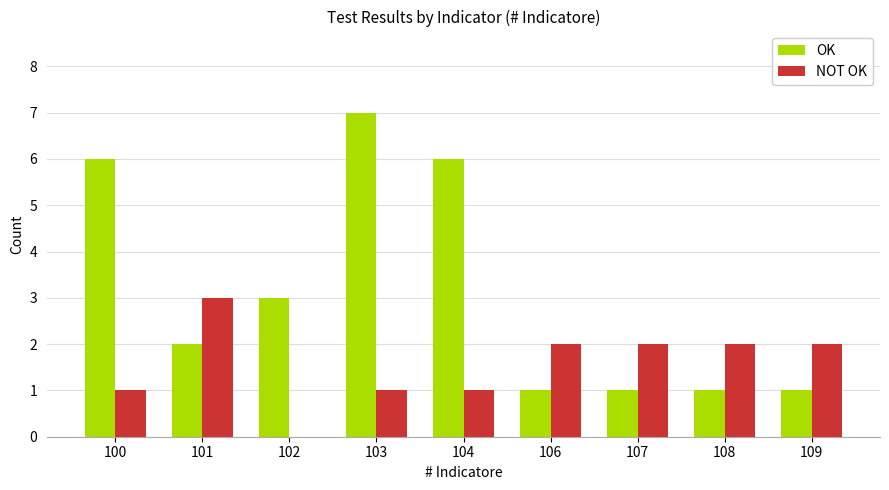

Which series has the largest total across all categories?

OK